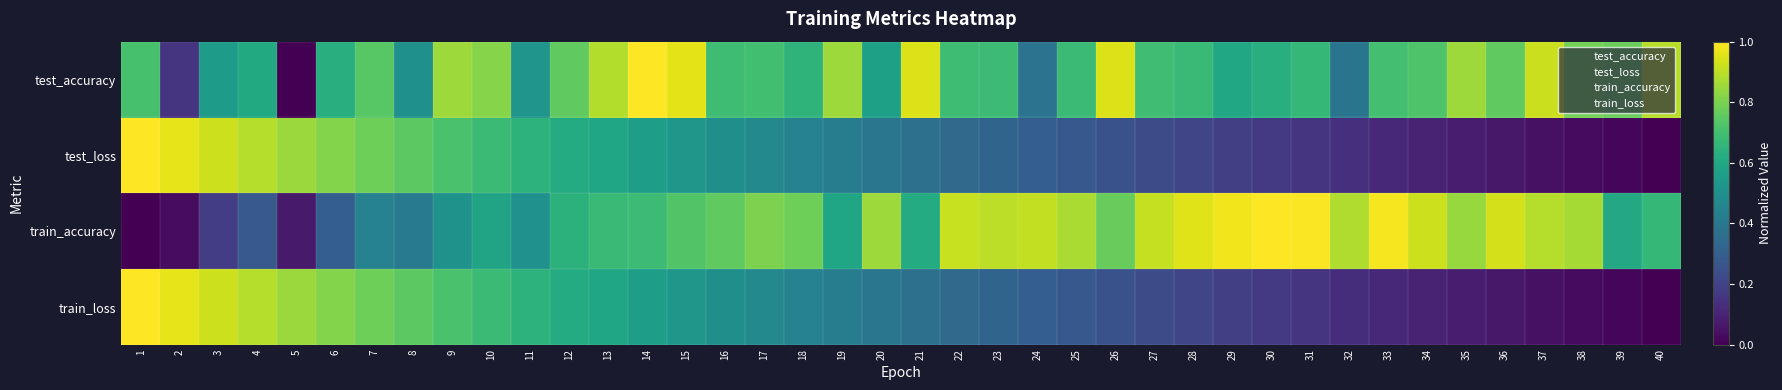

Which series has the largest range (max minus min)?

test_accuracy